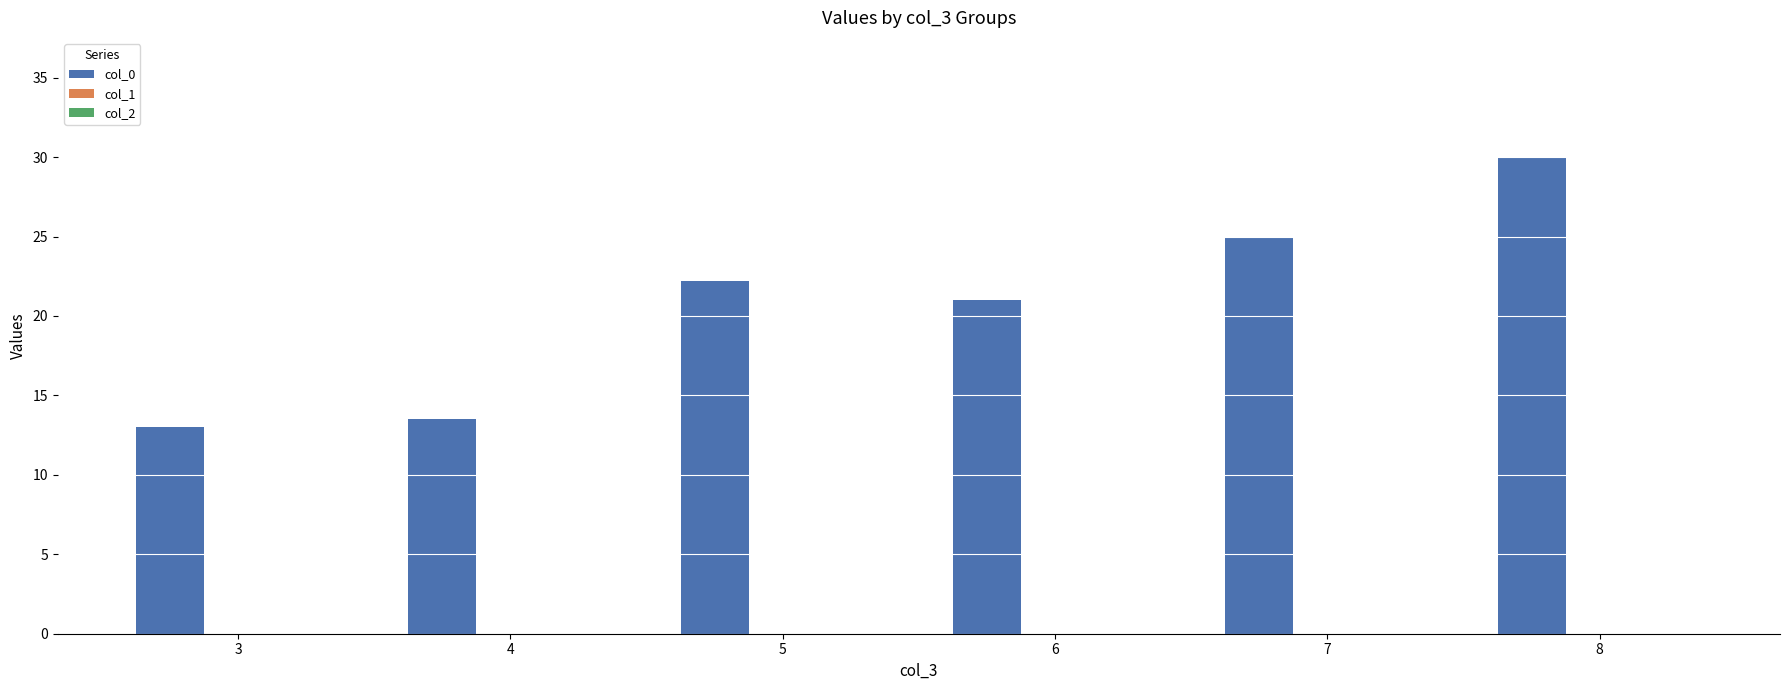

Reading left to right, what are all the values shown in this chart?

3=13.0	4=13.5	5=22.2	6=21.0	7=25.0	8=30.0